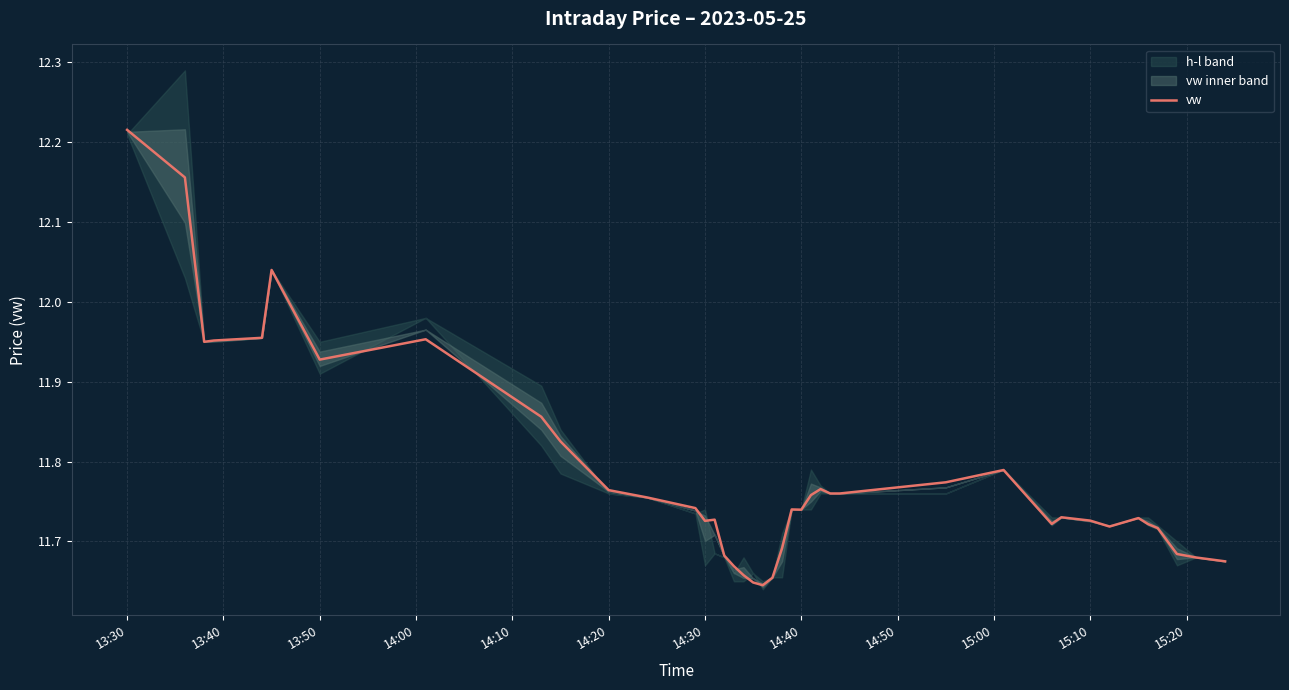

What is the smallest value displayed?

11.6